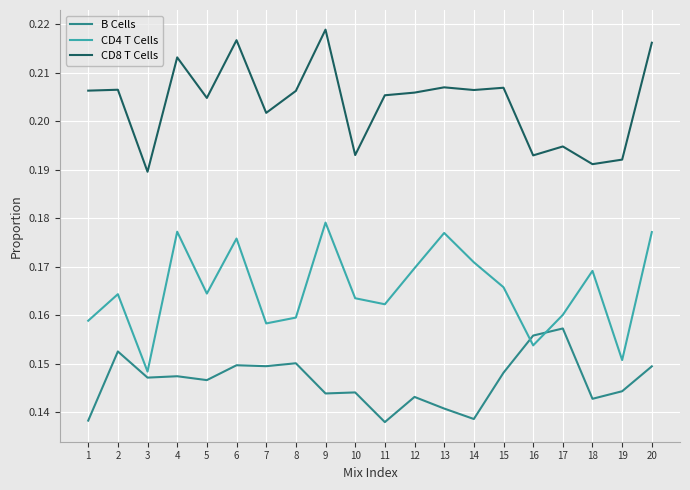

What is the total value across all series at 3?

0.5